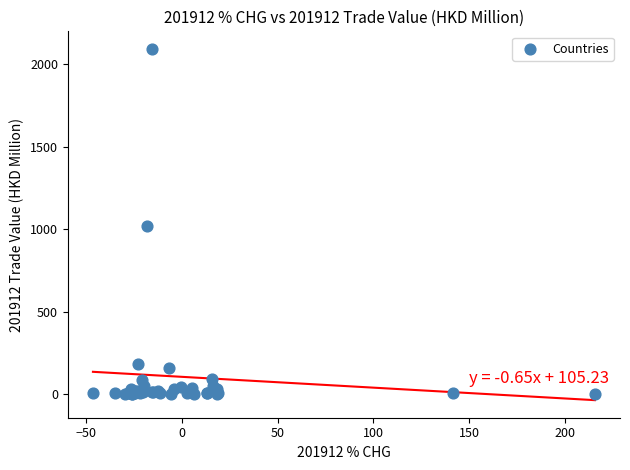

What Y value in the scatter plot is closest to 1046?

1016.3